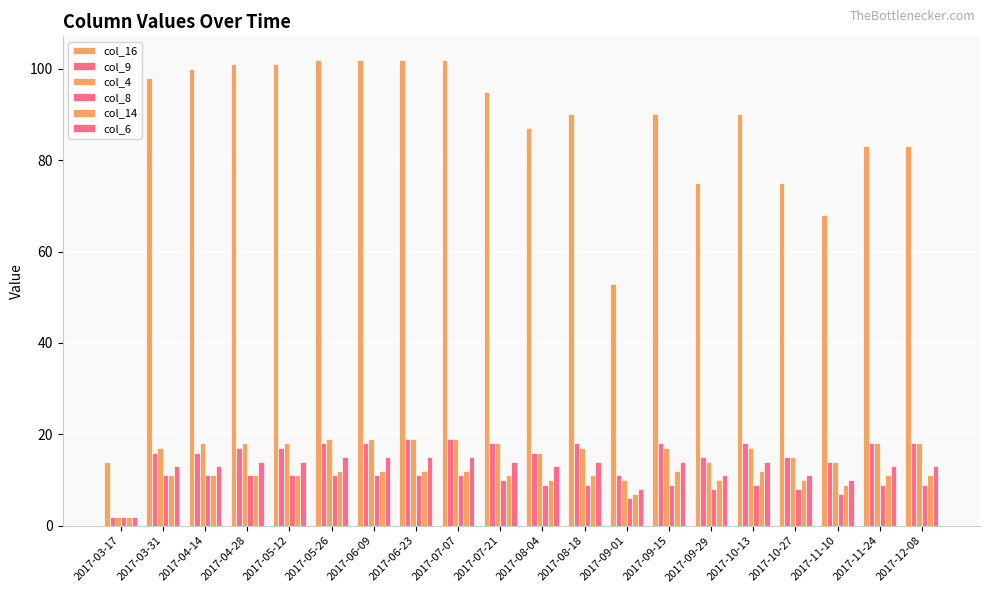

How many bars are there in total?

120